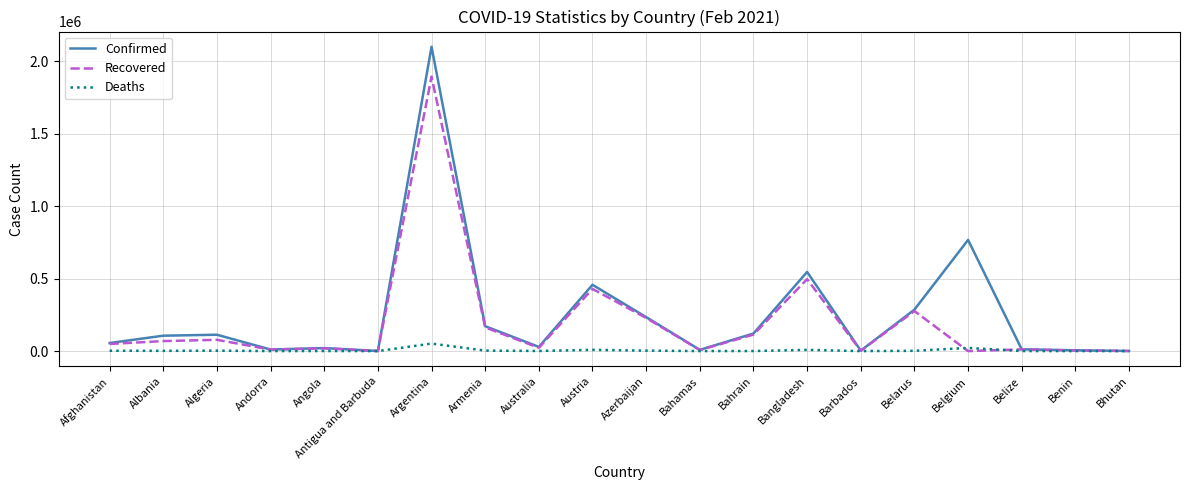

What is the total value across all series at Australia?

52776